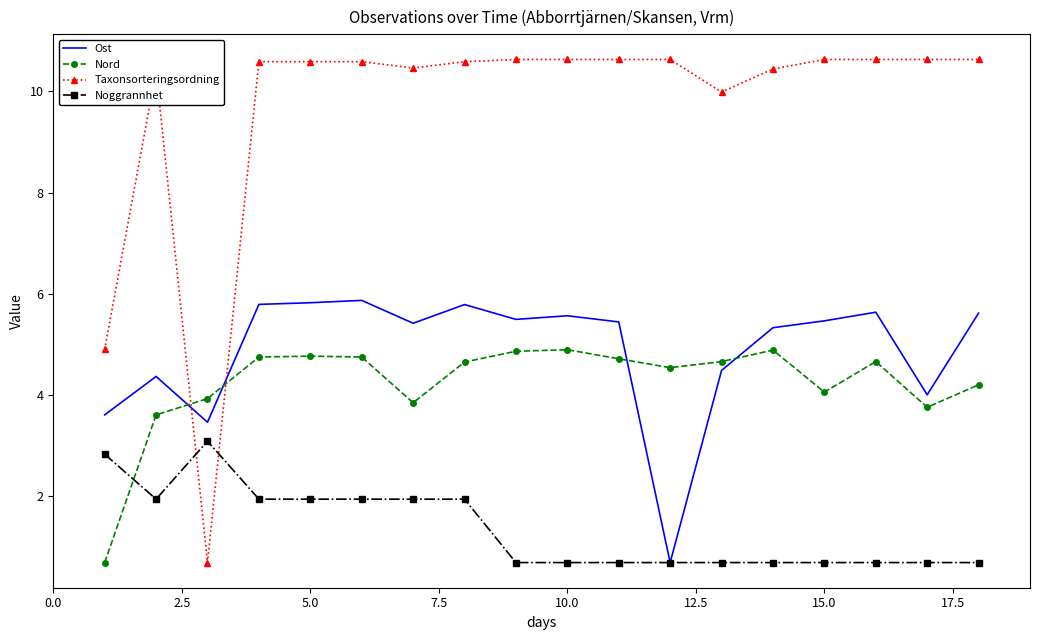

Rank the series by their maximum value, from highest to lowest.

Taxonsorteringsordning, Ost, Nord, Noggrannhet